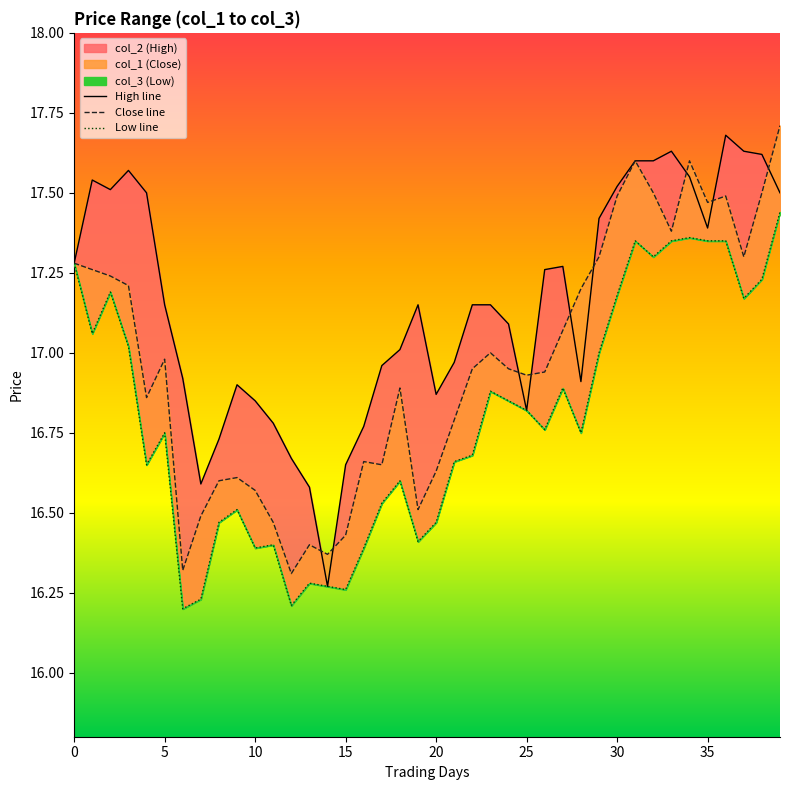

What is the total value across all series at 36?

52.5